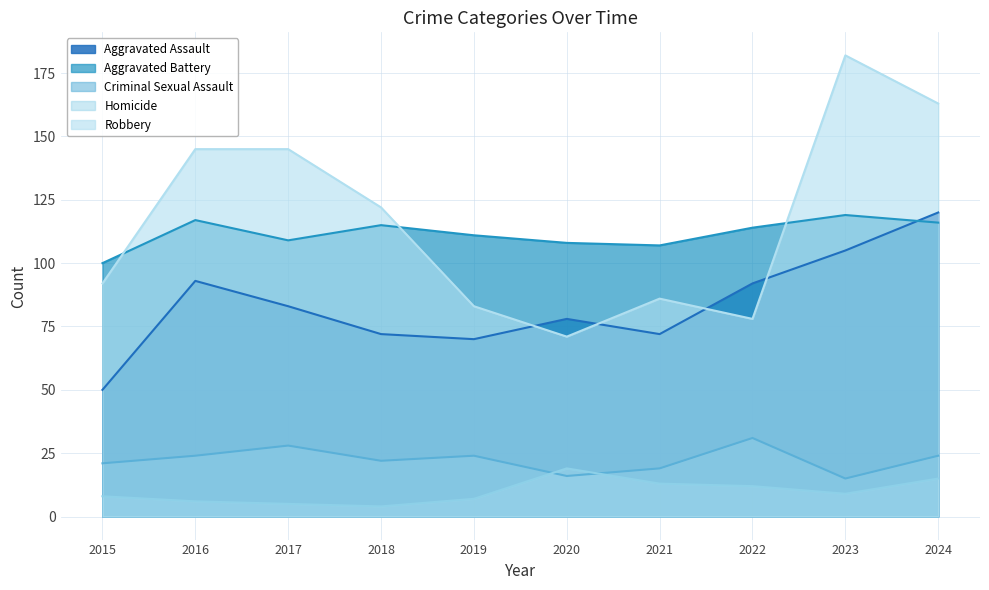

What is the spread (max minus min) of values at 2019?

104